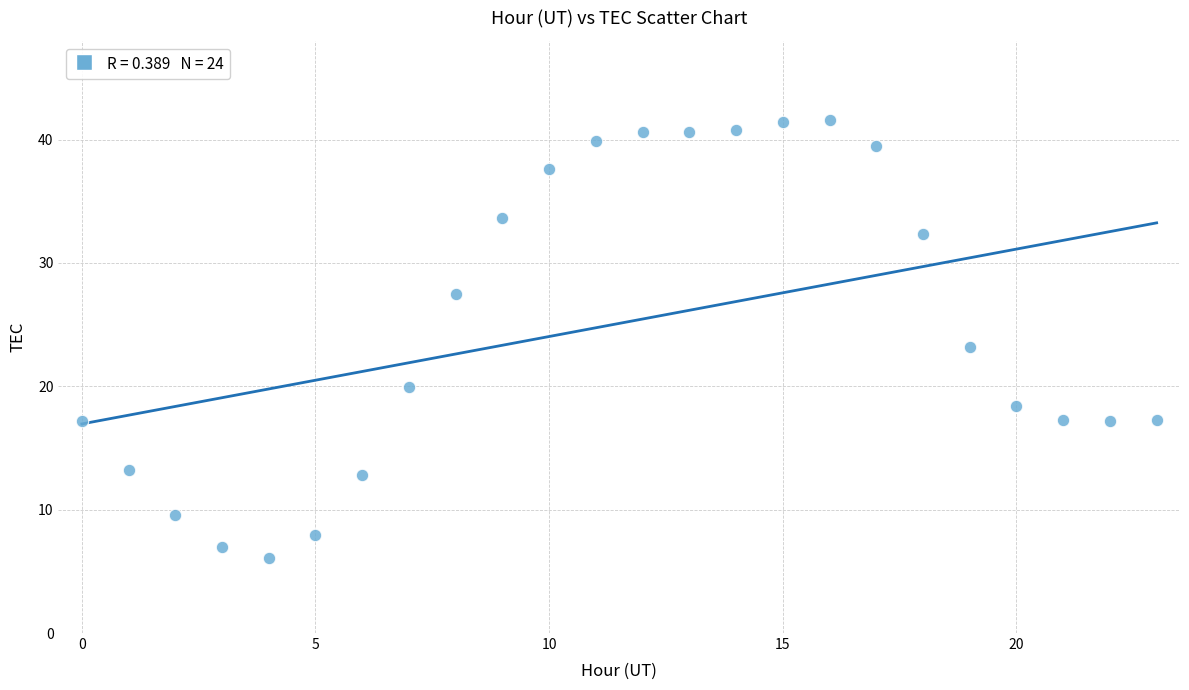

What is the range of Y values (max minus min)?

35.5